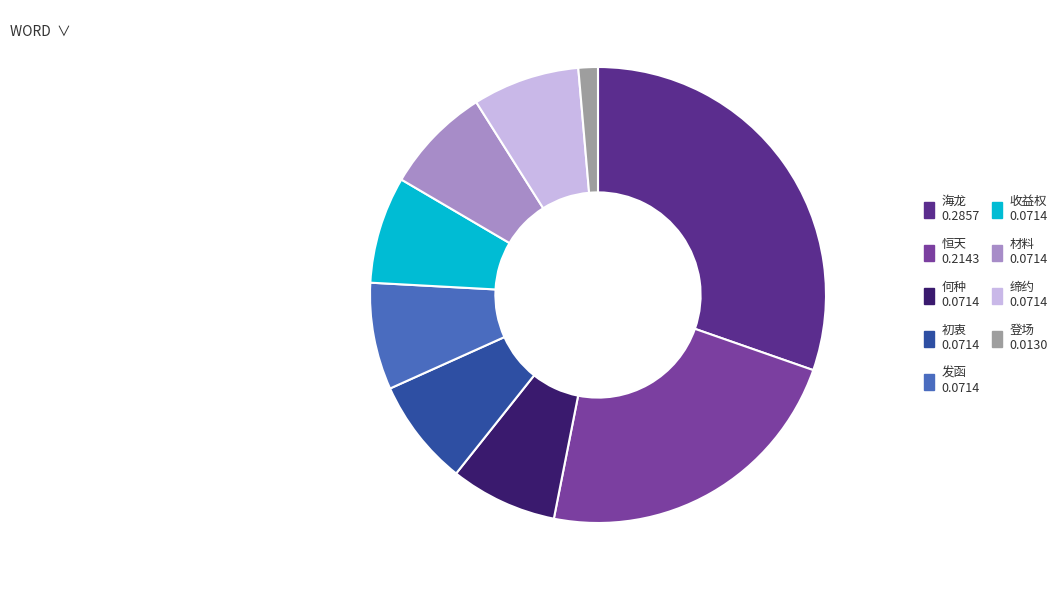

Is 恒天 the majority of the pie?

No